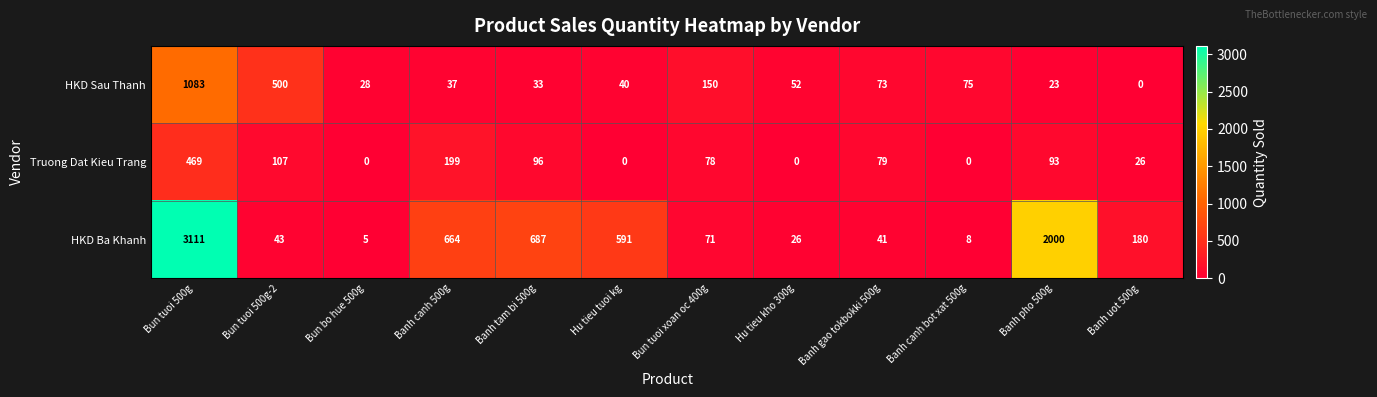

List the labels in order of HKD Ba Khanh value, largest first.

Bun tuoi 500g, Banh pho 500g, Banh tam bi 500g, Banh canh 500g, Hu tieu tuoi kg, Banh uot 500g, Bun tuoi xoan oc 400g, Bun tuoi 500g-2, Banh gao tokbokki 500g, Hu tieu kho 300g, Banh canh bot xat 500g, Bun bo hue 500g